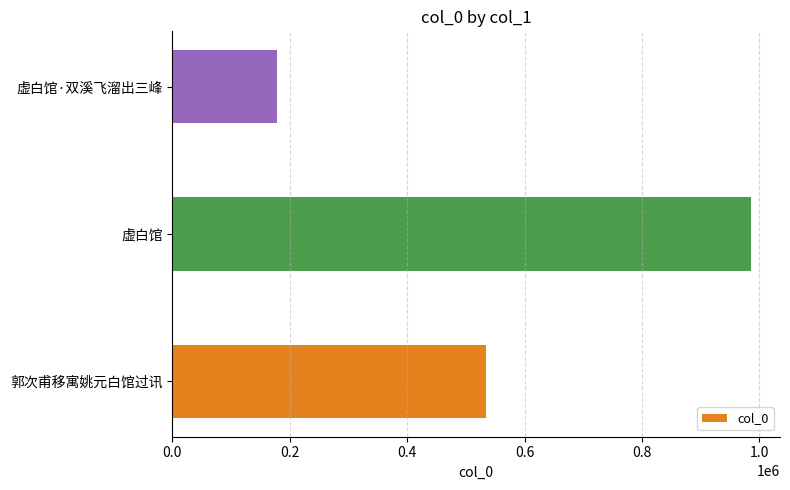

List the labels in order of value, smallest first.

虚白馆·双溪飞溜出三峰, 郭次甫移寓姚元白馆过讯, 虚白馆